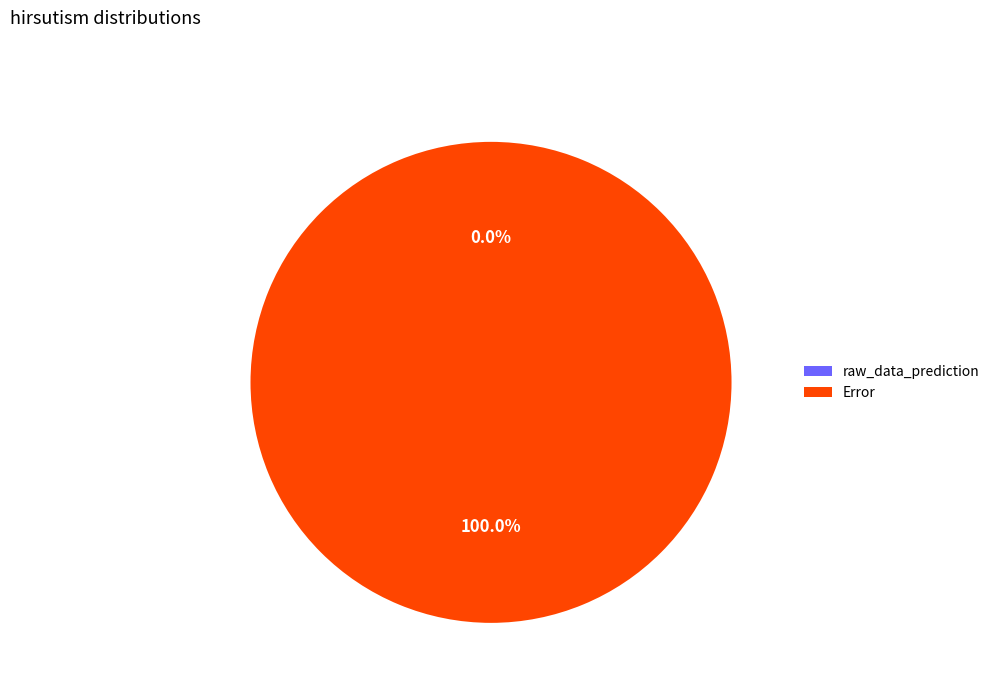

Is Error the majority of the pie?

Yes